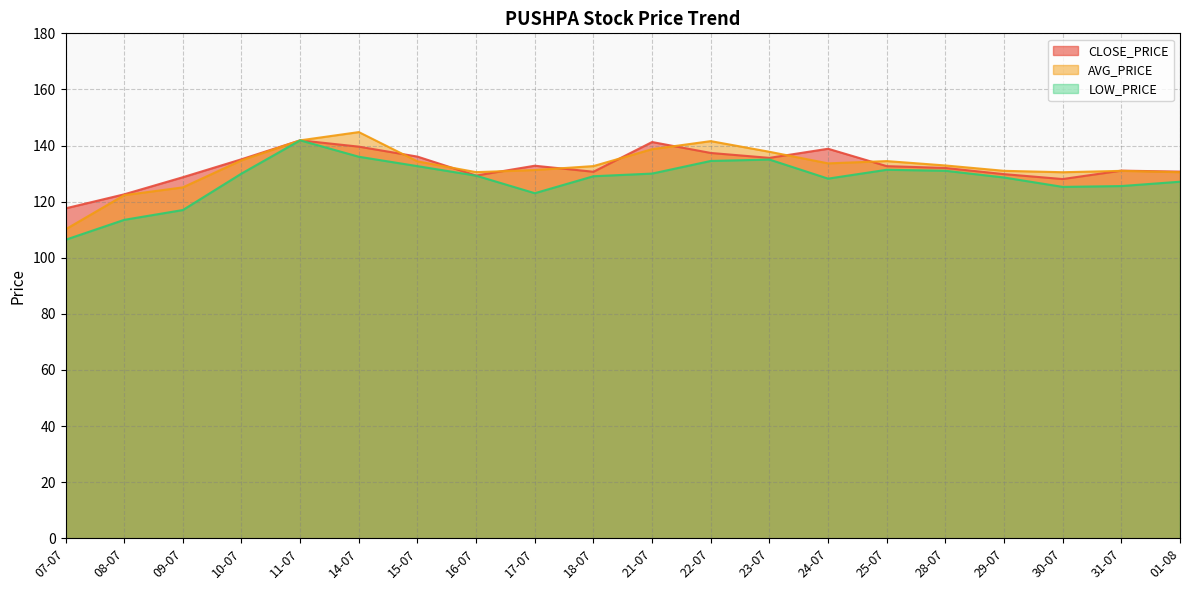

List the labels in order of CLOSE_PRICE value, smallest first.

07-07, 08-07, 30-07, 09-07, 16-07, 29-07, 18-07, 01-08, 31-07, 28-07, 25-07, 17-07, 10-07, 23-07, 15-07, 22-07, 24-07, 14-07, 21-07, 11-07